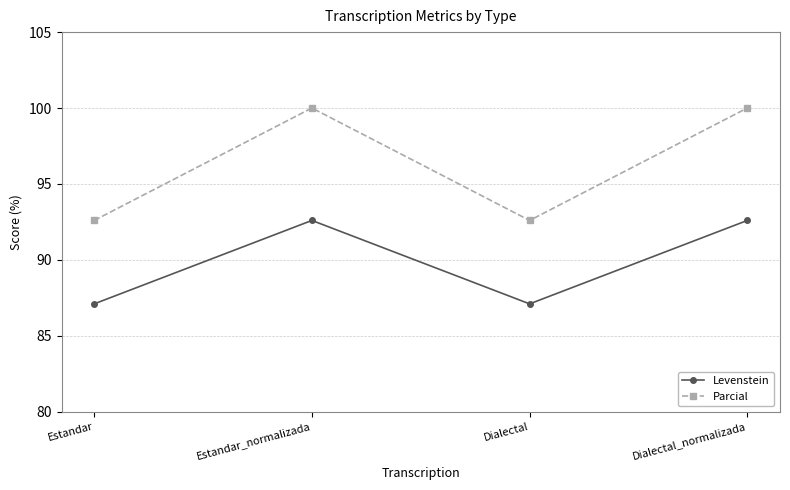

True or false: Parcial and Levenstein cross at least once.

False